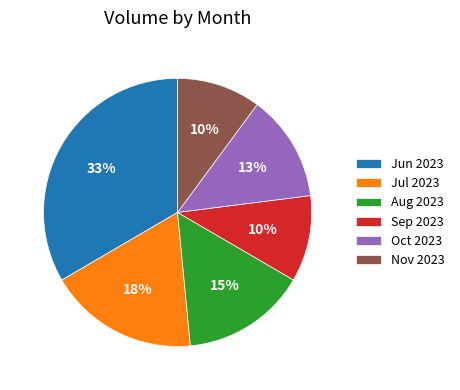

Is the sum of Oct 2023 and Aug 2023 greater than half?

No